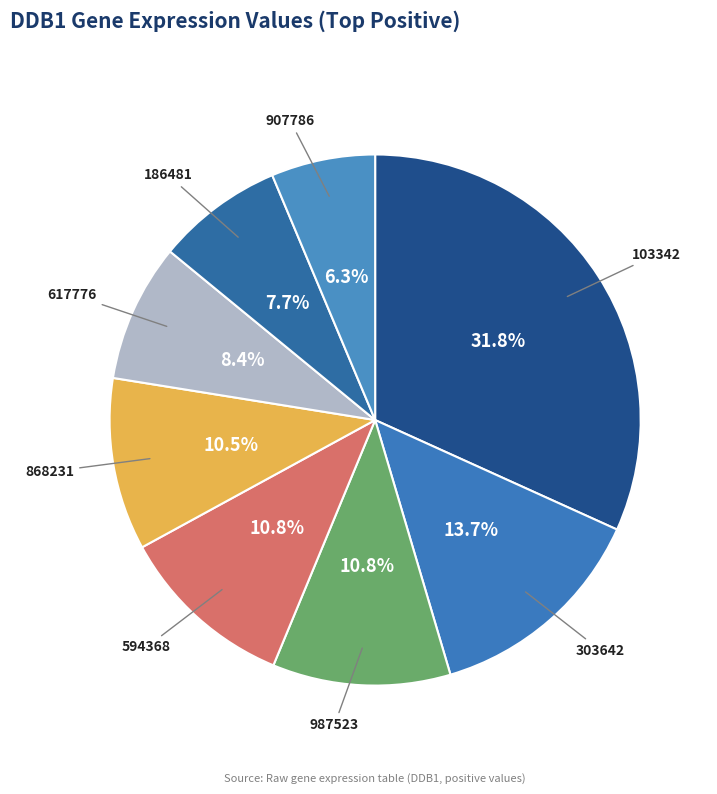

To the nearest percent, what percentage of the pie is 103342?

32%